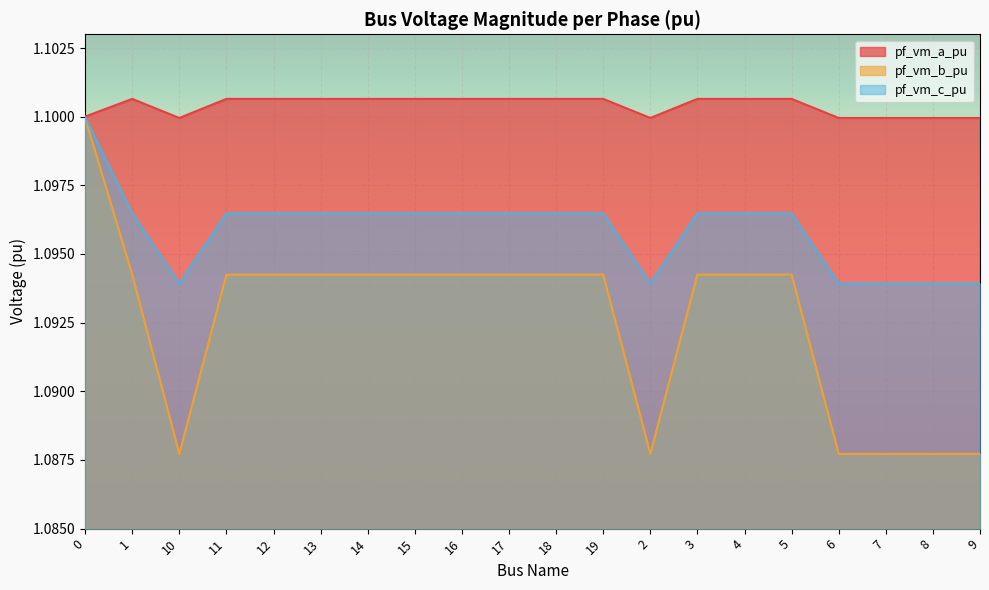

What is the sum of all pf_vm_a_pu values?

22.0